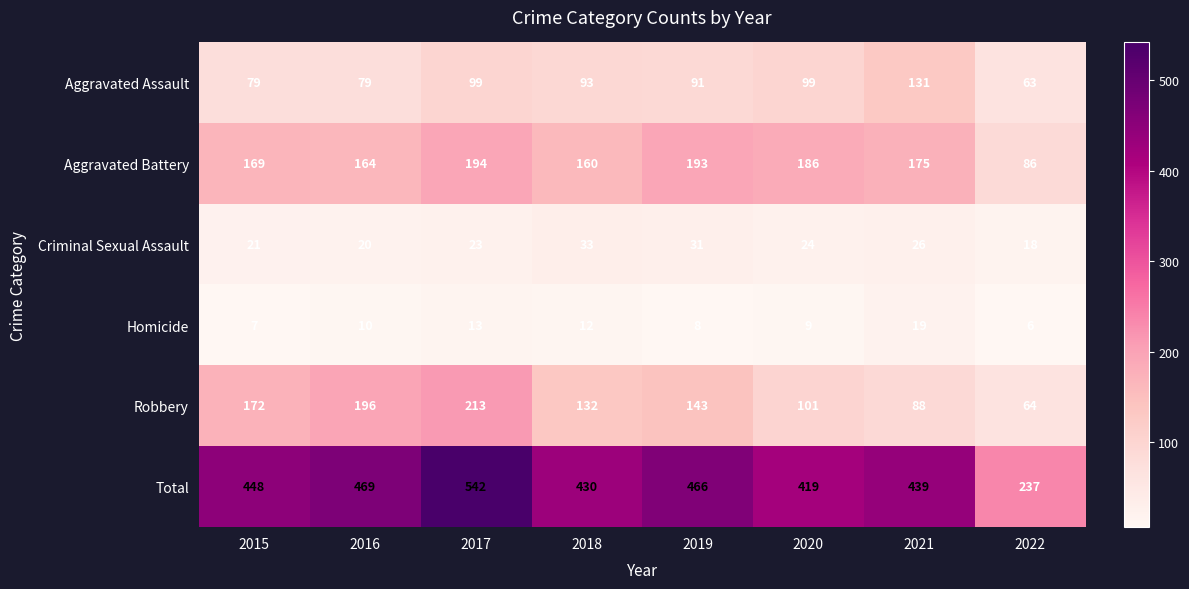

Which series changed the most between 2015 and 2019?

Robbery